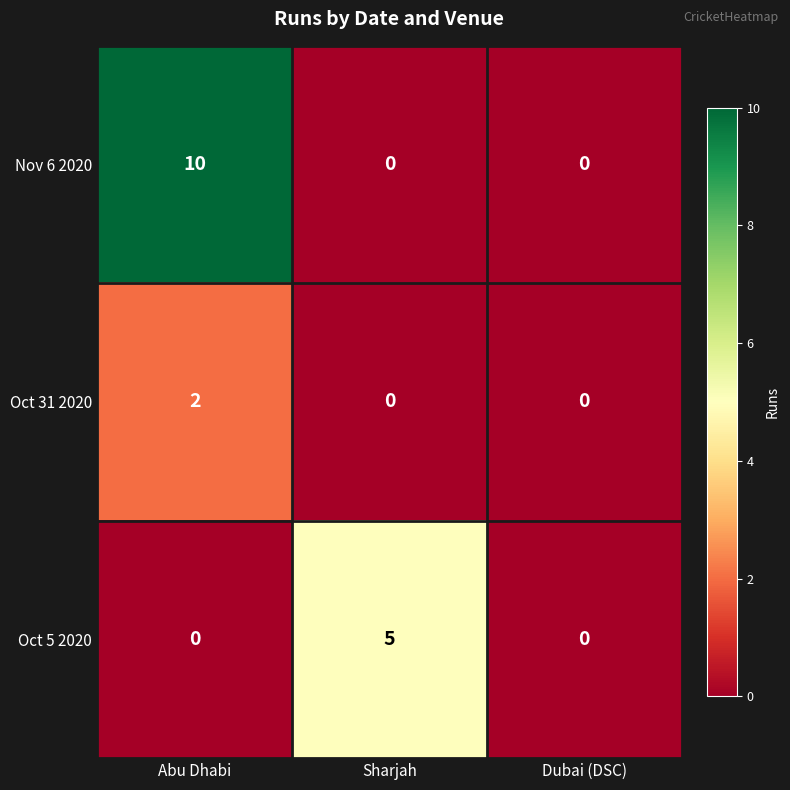

Reading right to left, what are all the values shown in this chart?

Nov 6 2020: Dubai (DSC)=0	Sharjah=0	Abu Dhabi=10
Oct 31 2020: Dubai (DSC)=0	Sharjah=0	Abu Dhabi=2
Oct 5 2020: Dubai (DSC)=0	Sharjah=5	Abu Dhabi=0